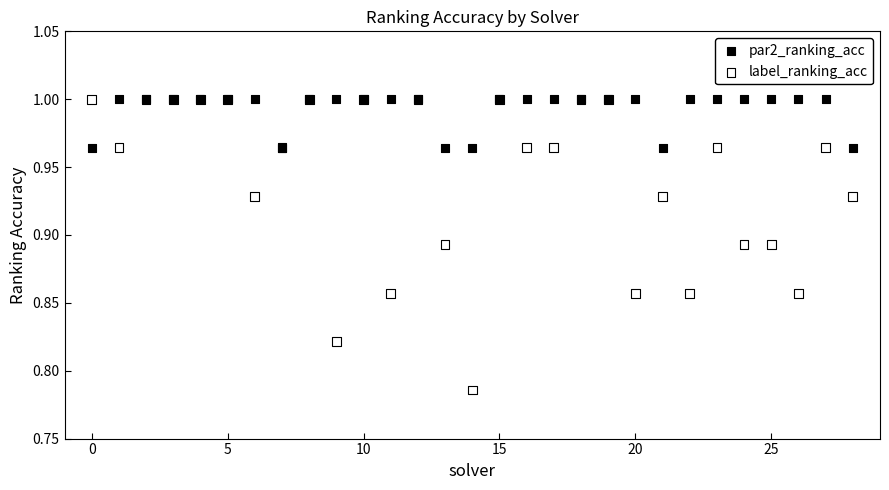

Which series has the widest spread of Y values?

label_ranking_acc